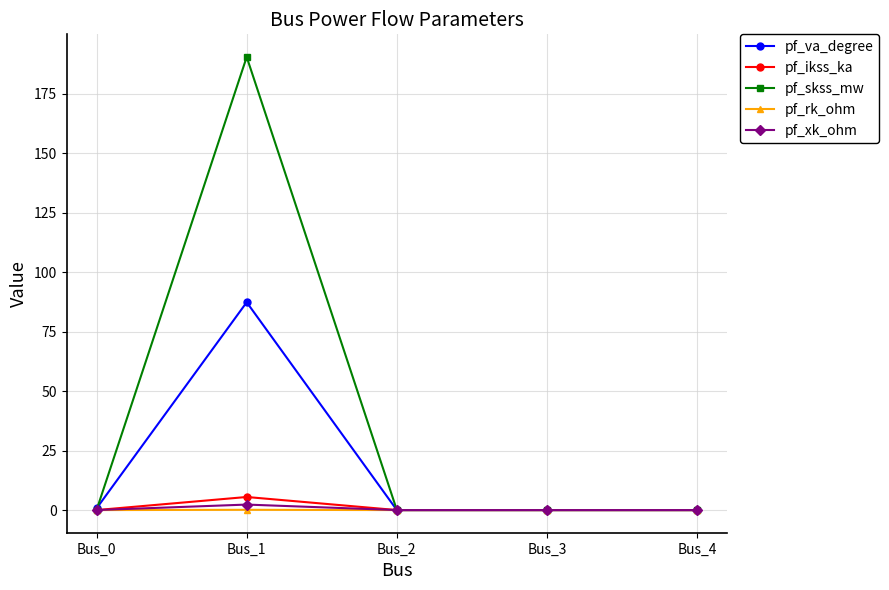

Which series has the largest total across all categories?

pf_skss_mw